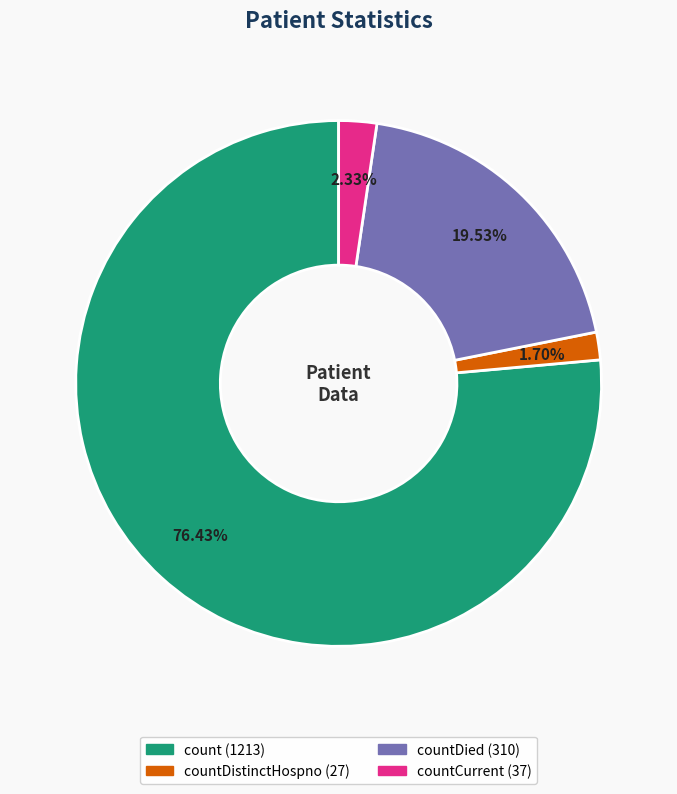

Does any single category account for the majority?

Yes